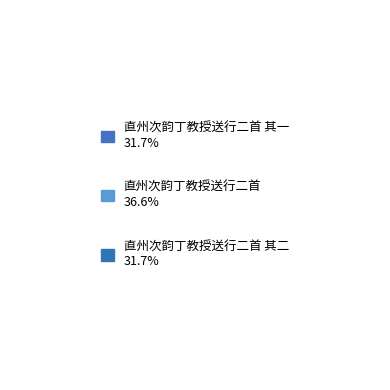

Between 直州次韵丁教授送行二首 其一 and 直州次韵丁教授送行二首, which is larger?

直州次韵丁教授送行二首